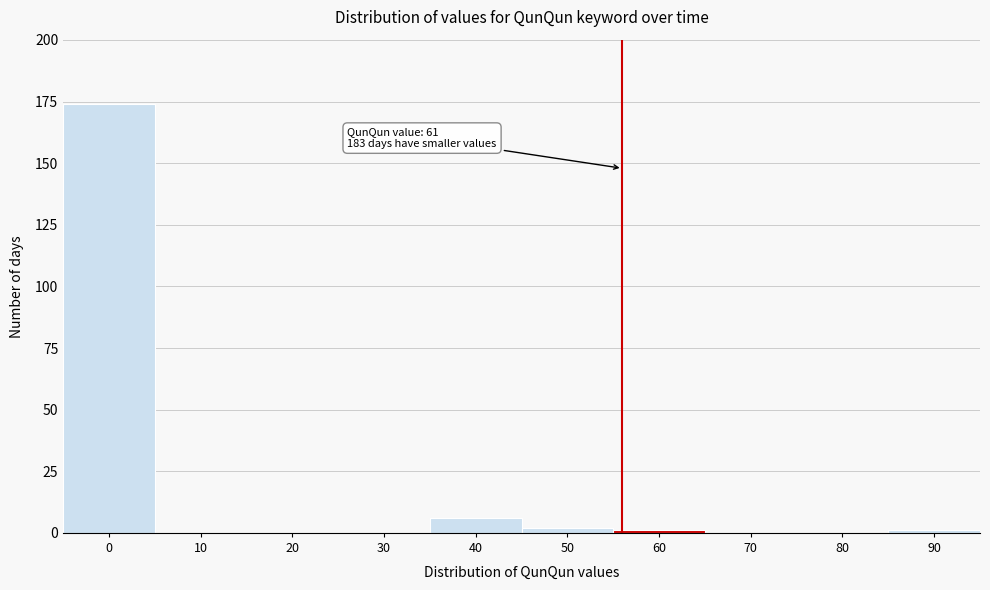

Reading left to right, extract all data points from this chart.

0=174	10=0	20=0	30=0	40=6	50=2	60=1	70=0	80=0	90=1